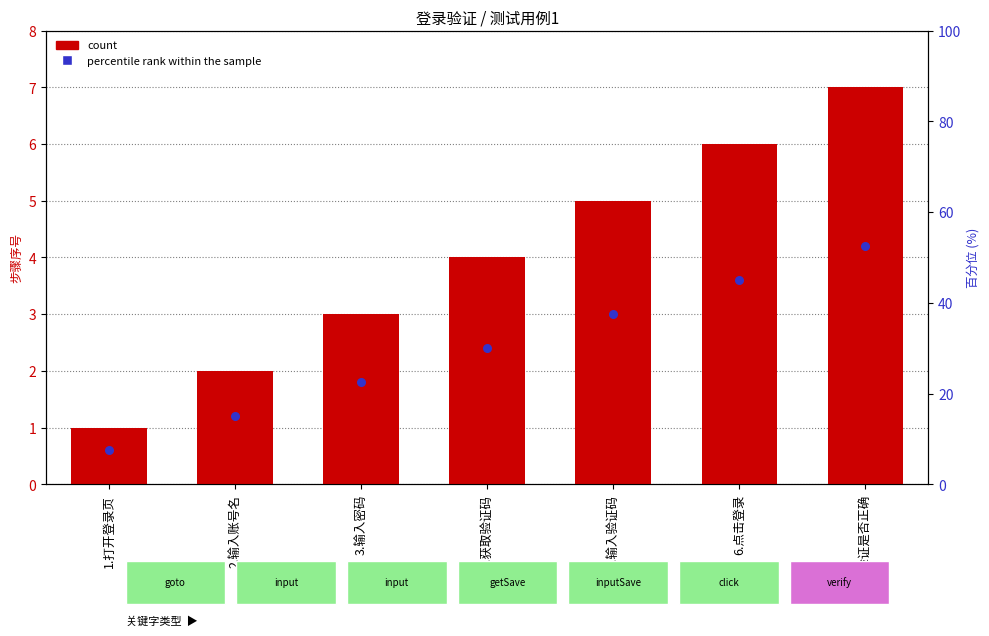

Which series has the largest total across all categories?

count